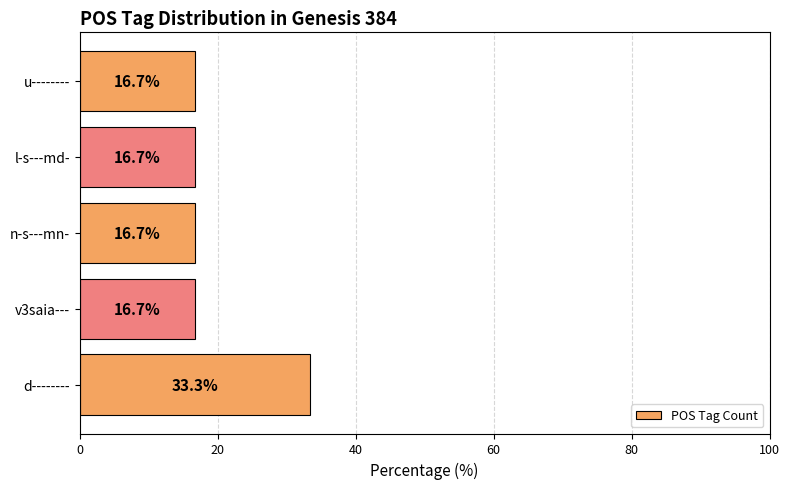

Count the number of categories in the chart.

5